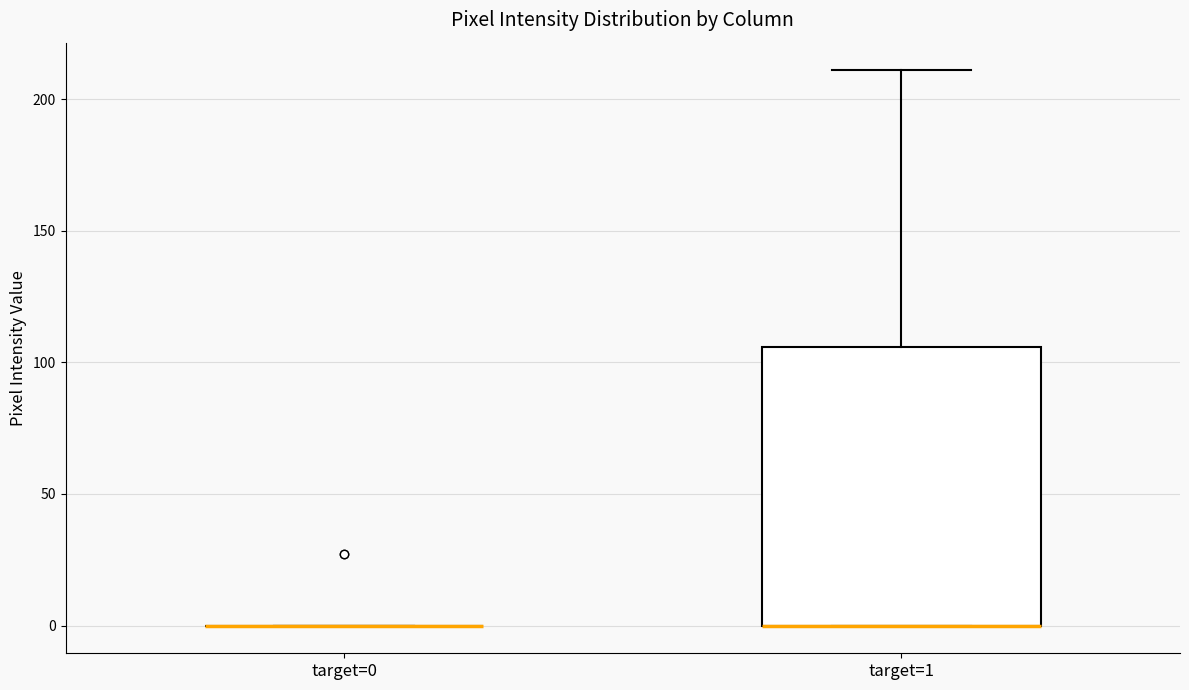

Reading left to right, read every box against the y-axis: the position of its median line, the range the box covers, and the ends of its whiskers. The values are not printed on the chart, so give them approximately, as read against the axis.

target=0: box collapsed to a line at 0, whiskers 0 to 0
target=1: median 0 (drawn on the box's lower edge), box 0 to 105, whiskers 0 to 210